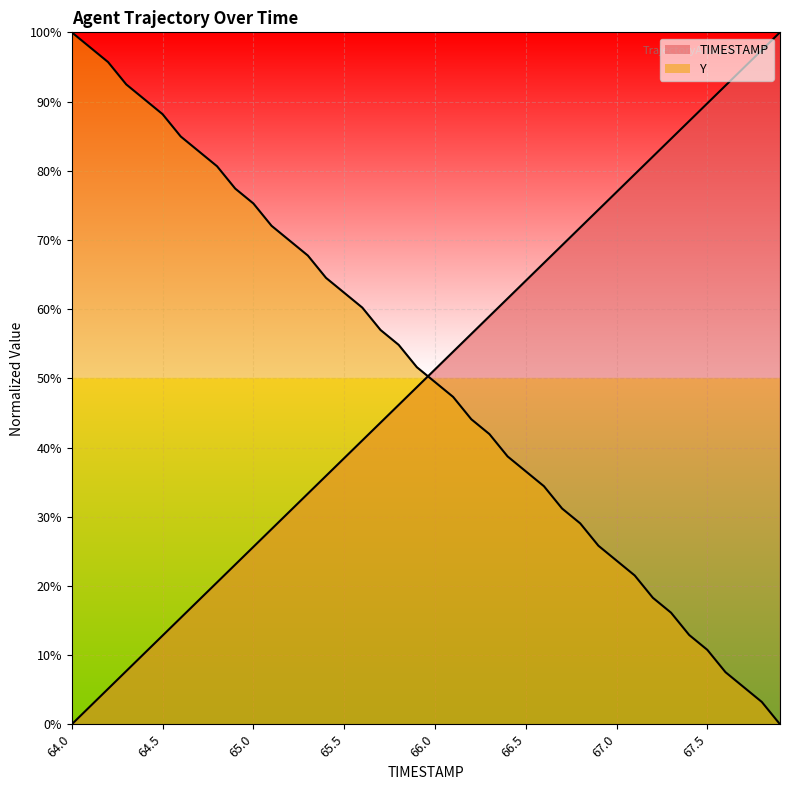

Rank the categories by Y value from highest to lowest.

64.0, 64.1, 64.2, 64.3, 64.4, 64.5, 64.6, 64.7, 64.8, 64.9, 65.0, 65.1, 65.2, 65.3, 65.4, 65.5, 65.6, 65.7, 65.8, 65.9, 66.0, 66.1, 66.2, 66.3, 66.4, 66.5, 66.6, 66.7, 66.8, 66.9, 67.0, 67.1, 67.2, 67.3, 67.4, 67.5, 67.6, 67.7, 67.8, 67.9